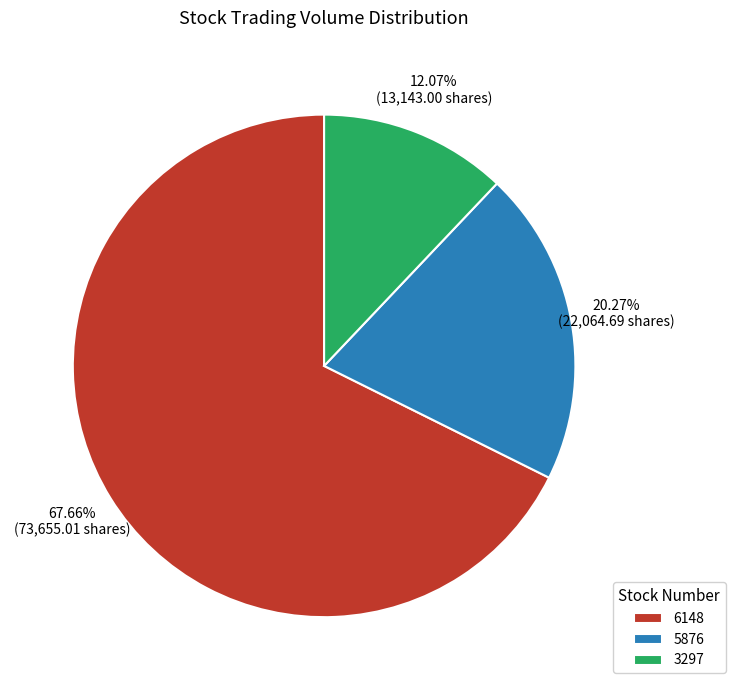

The 3297 slice represents 18% of the pie. True or false?

False